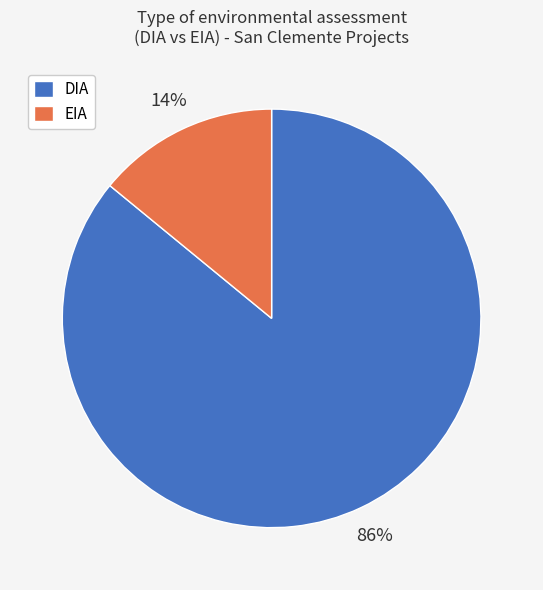

To the nearest percent, what percentage of the pie is EIA?

14%